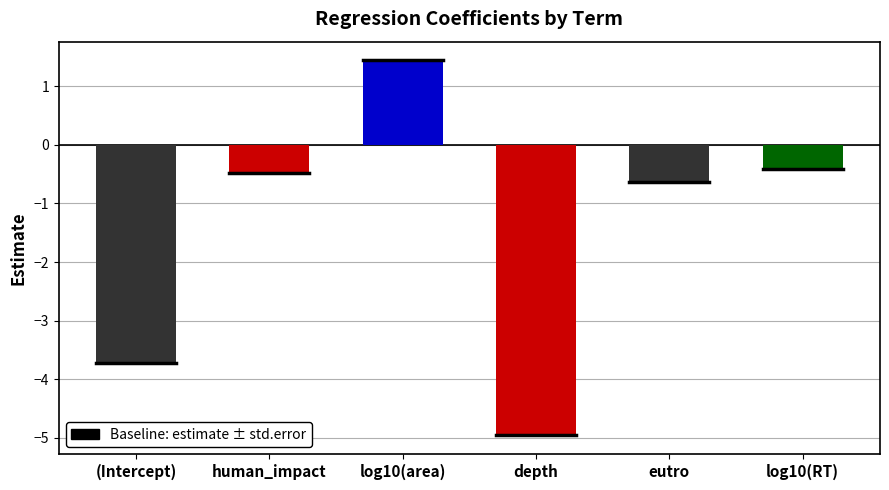

Reading right to left, list all the values displayed in this chart.

log10(RT)=-0.4	eutro=-0.6	depth=-5.0	log10(area)=1.4	human_impact=-0.5	(Intercept)=-3.7